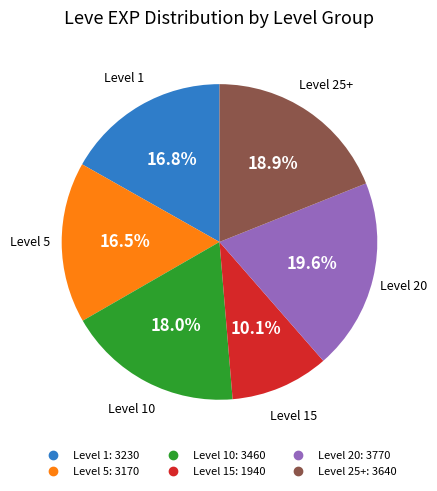

Does any single category account for the majority?

No